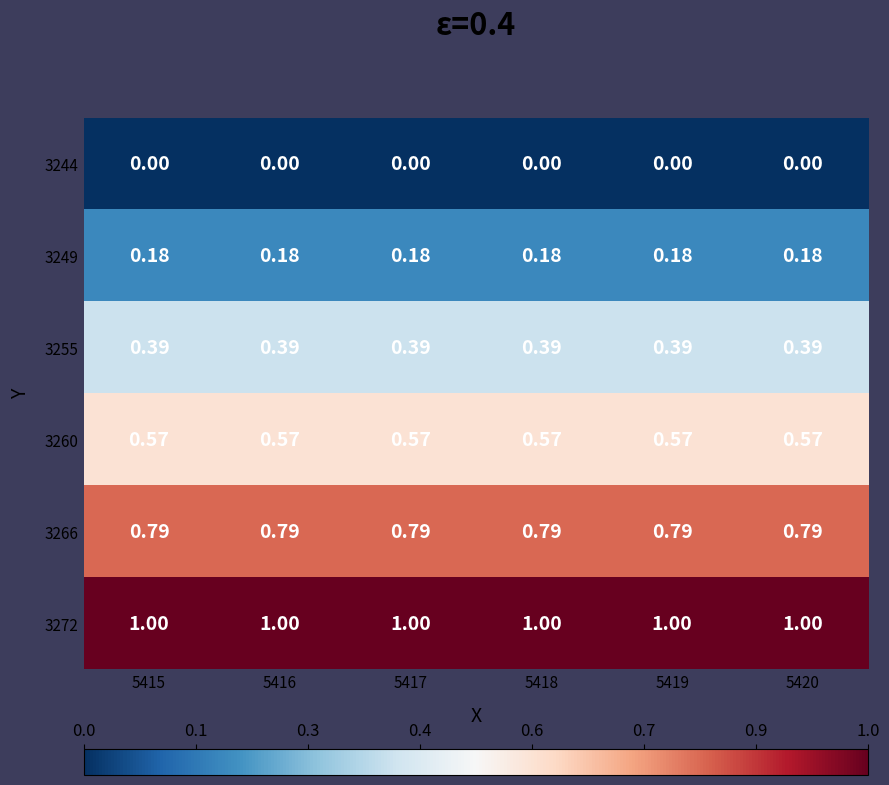

What is the total value across all series at 5416?

2.9